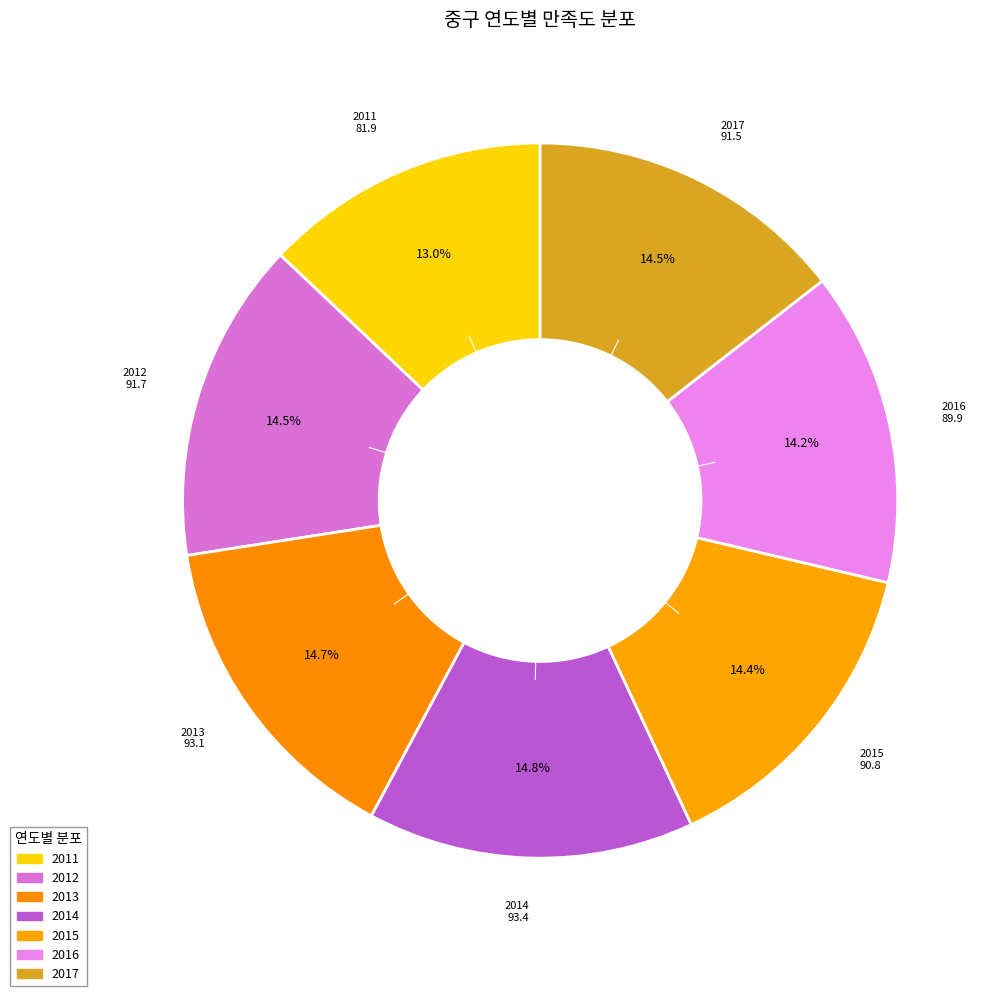

Rank the categories by value from highest to lowest.

2014, 2013, 2012, 2017, 2015, 2016, 2011